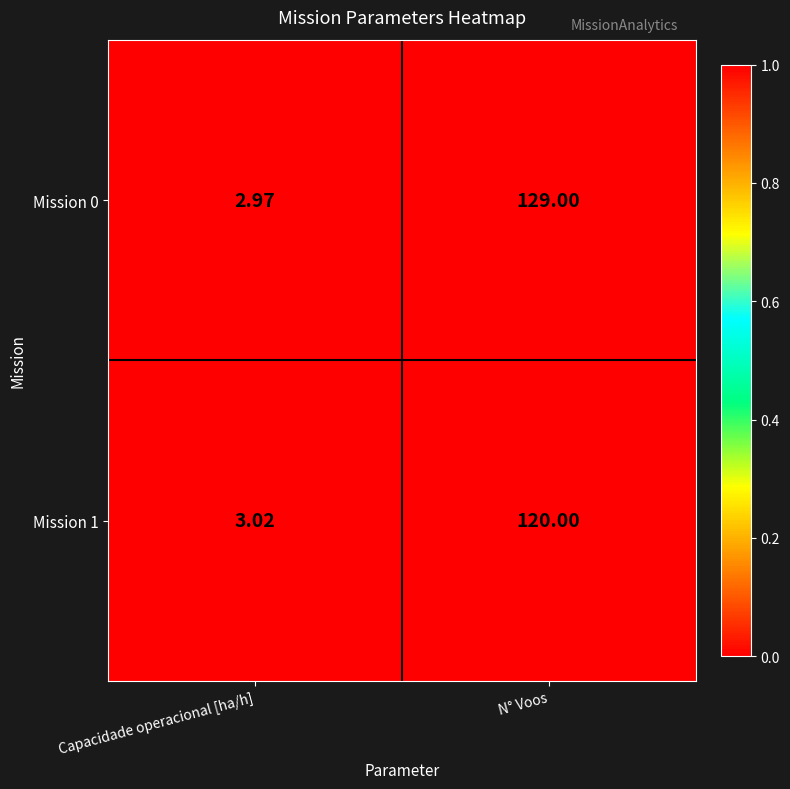

Is the value of Mission 0 at N° Voos greater than the value of Mission 1 at Capacidade operacional [ha/h]?

Yes